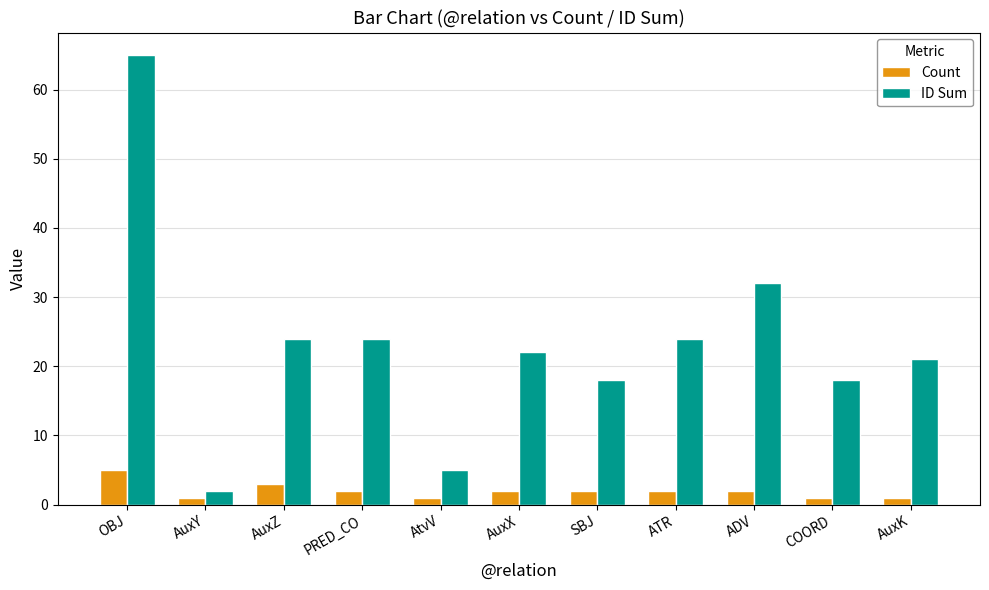

At how many categories does at least one series exceed 11?

9